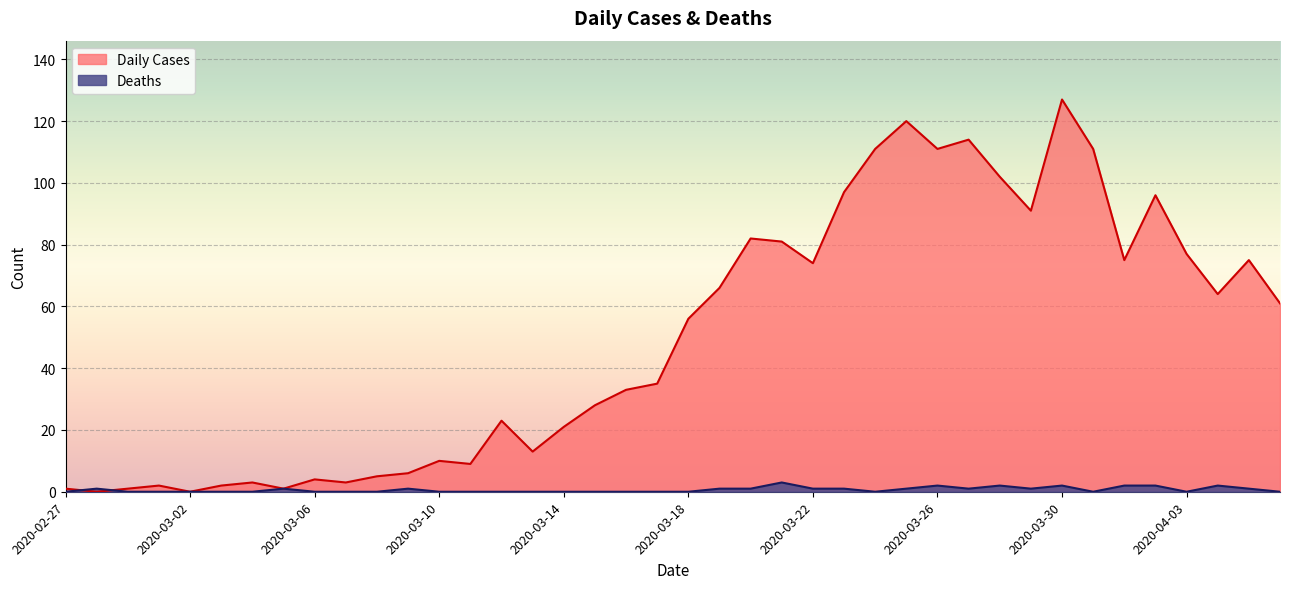

At 2020-03-21, list the series in order from smallest to largest.

Deaths, Daily Cases